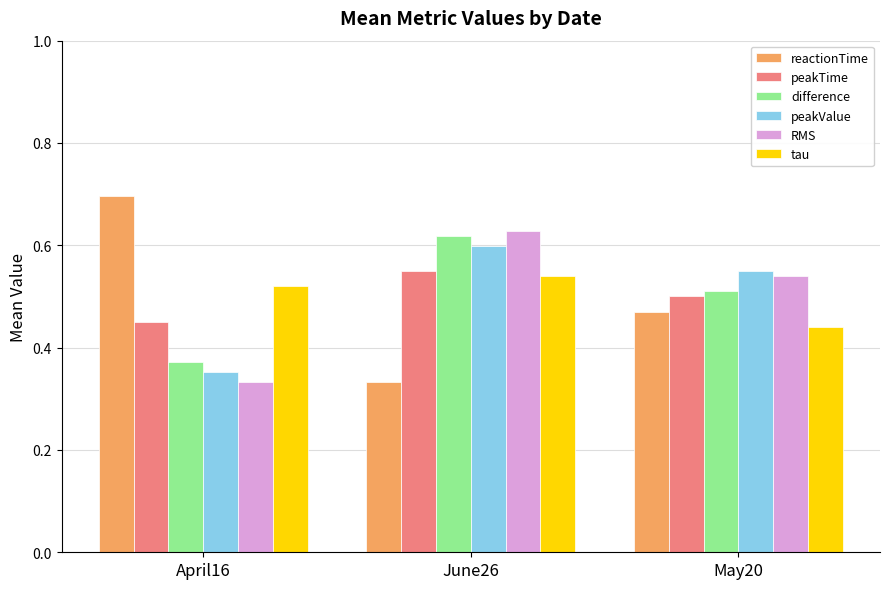

What is the greatest value displayed?

0.7